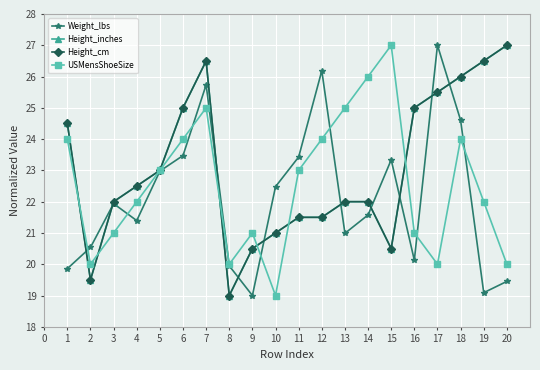

How many data points does each series have?

20